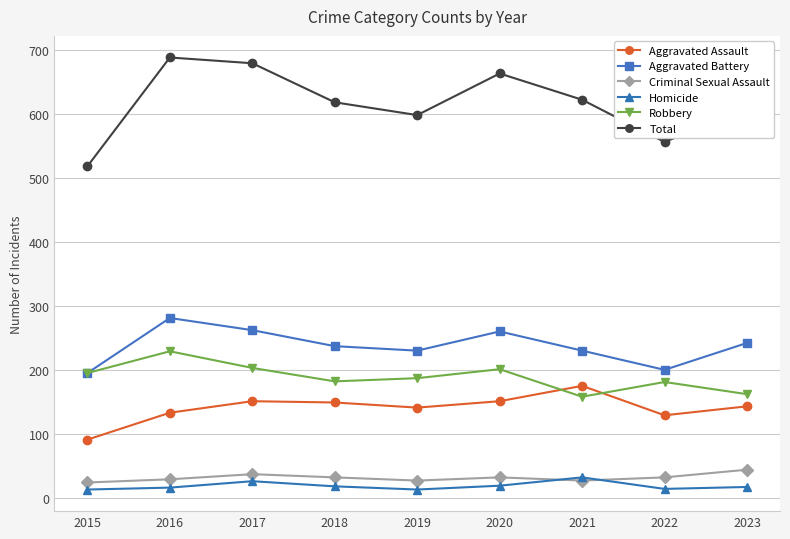

The Homicide series shows 32 at 2021. True or false?

True